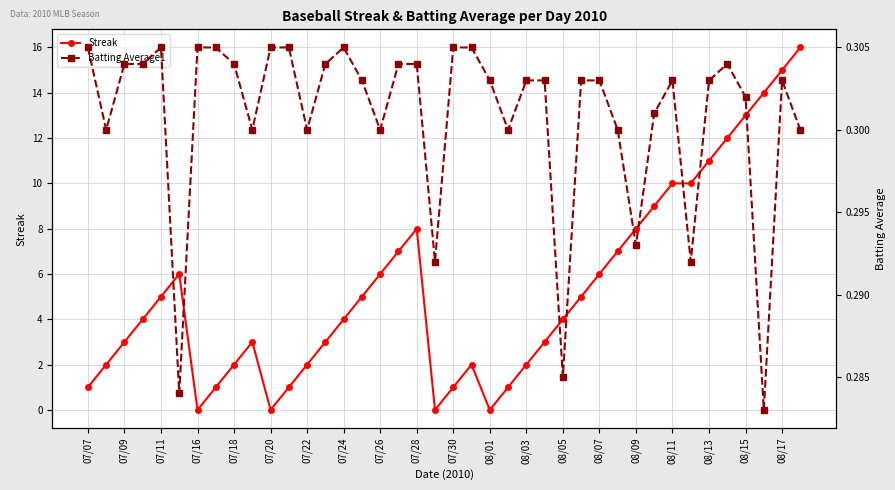

Reading left to right, extract all data points from this chart.

Streak: 1.0	2.0	3.0	4.0	5.0	6.0	0.0	1.0	2.0	3.0	0.0	1.0	2.0	3.0	4.0	5.0	6.0	7.0	8.0	0.0	1.0	2.0	0.0	1.0	2.0	3.0	4.0	5.0	6.0	7.0	8.0	9.0	10.0	10.0	11.0	12.0	13.0	14.0	15.0	16.0
Batting Average1: 0.3	0.3	0.3	0.3	0.3	0.3	0.3	0.3	0.3	0.3	0.3	0.3	0.3	0.3	0.3	0.3	0.3	0.3	0.3	0.3	0.3	0.3	0.3	0.3	0.3	0.3	0.3	0.3	0.3	0.3	0.3	0.3	0.3	0.3	0.3	0.3	0.3	0.3	0.3	0.3